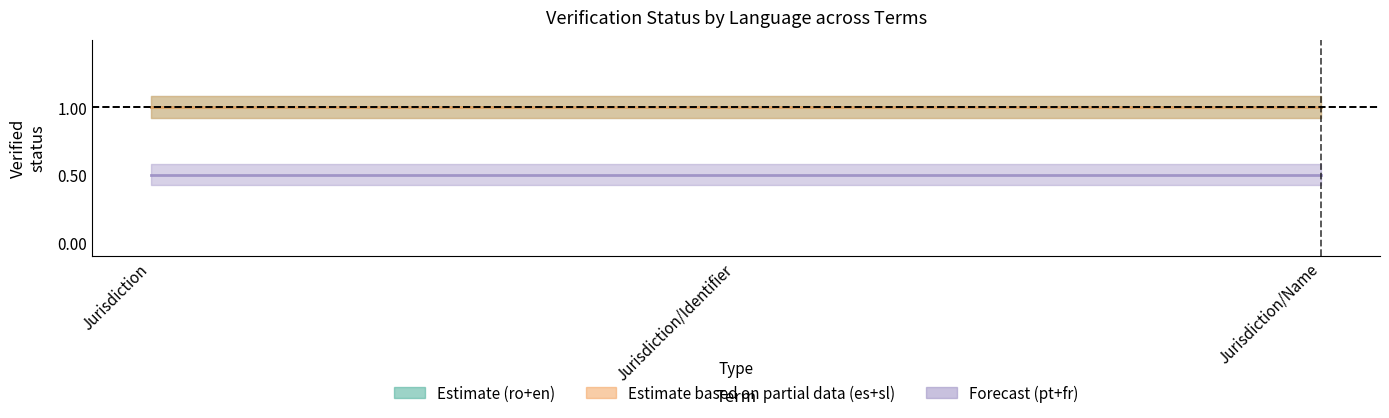

At how many categories does at least one series exceed 0?

3